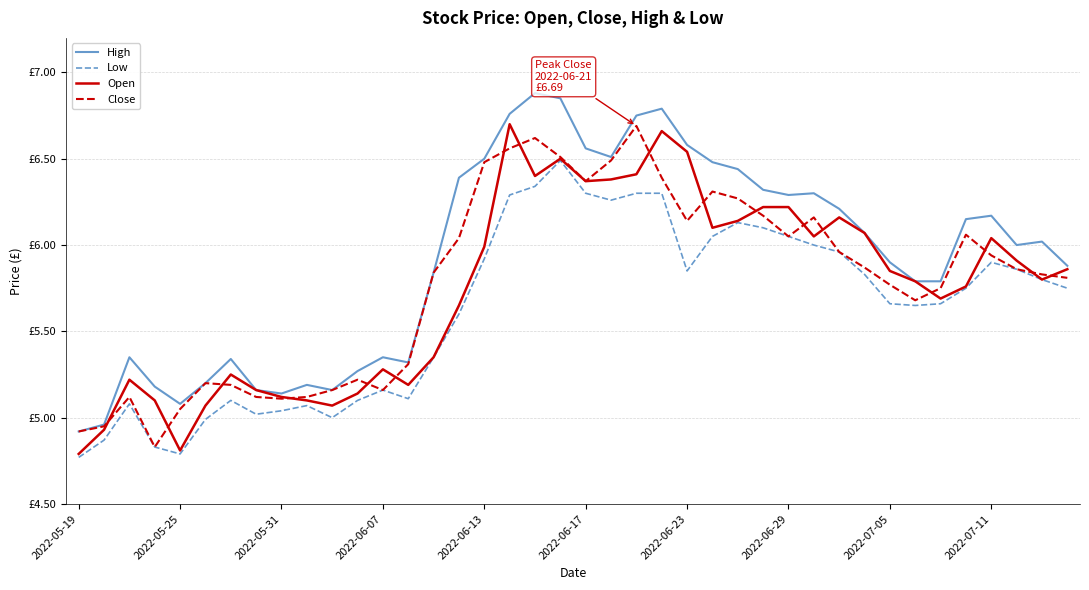

True or false: Low and High cross at least once.

False